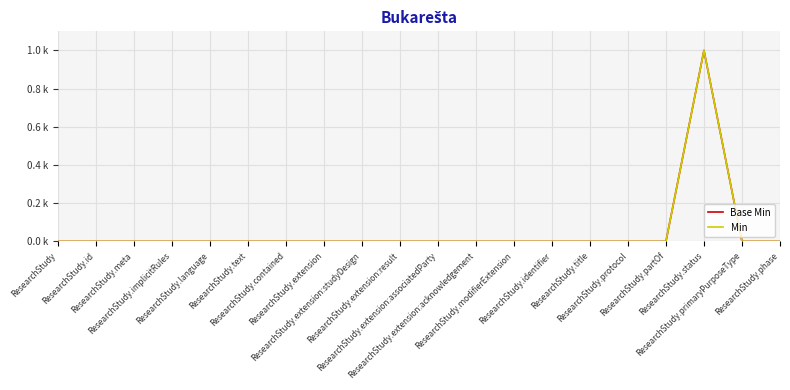

Does the chart display data point markers on the line(s)?

No